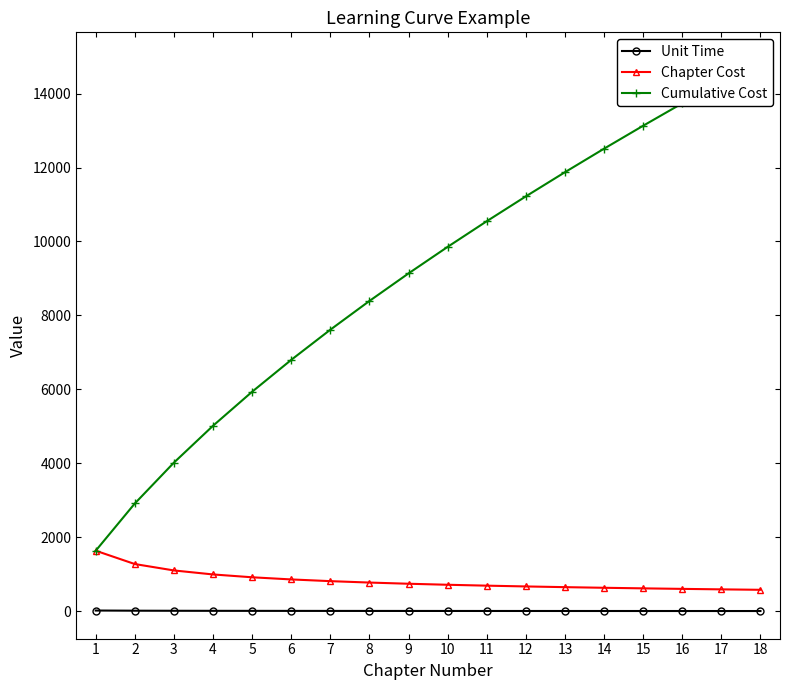

What is the difference between the highest and lowest values at 18?

14902.9